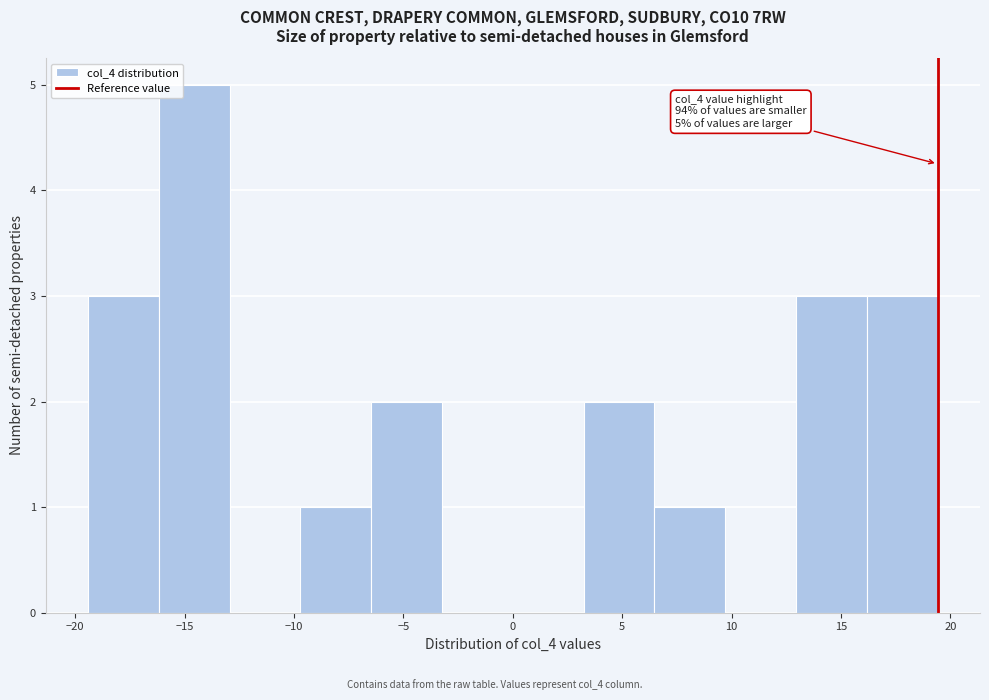

Which range on the x-axis has the tallest bar?

-16.0 to -13.0